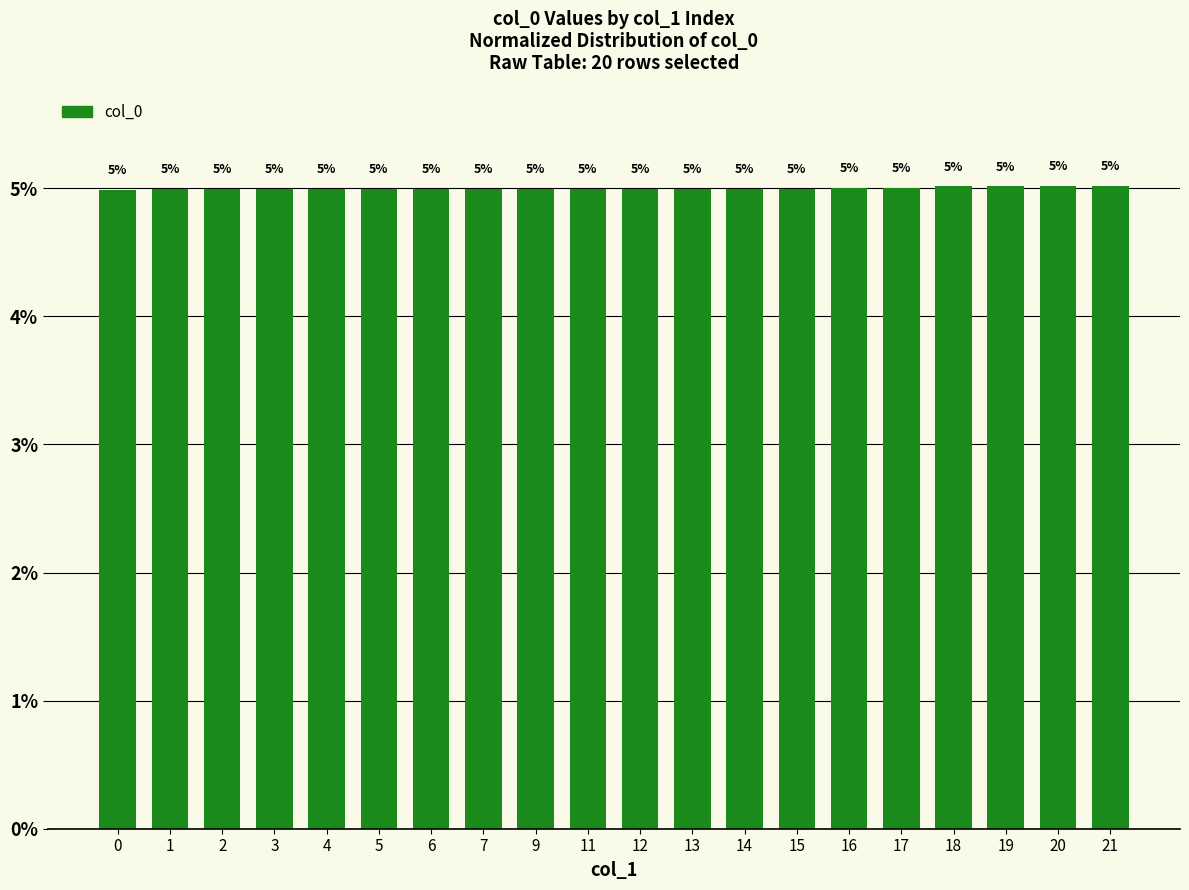

At which category does the chart reach its peak across all series?

21